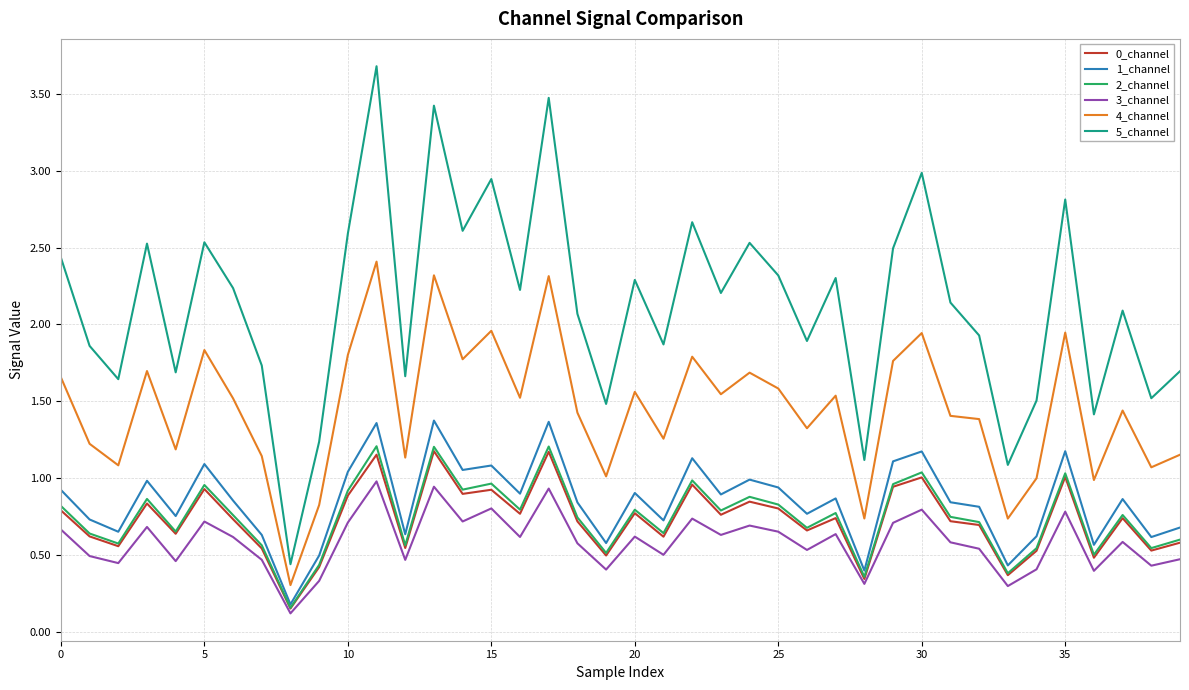

What is the maximum value shown in the chart?

3.7